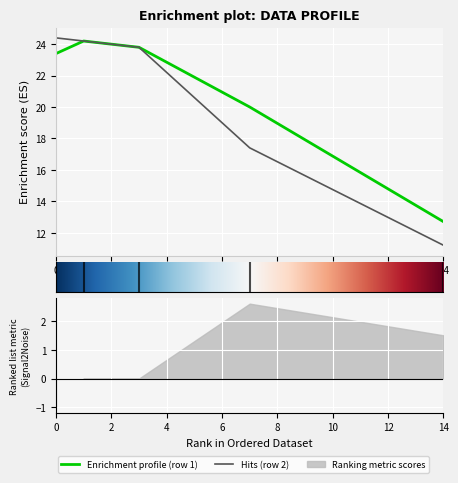

The row_1 series shows 35.1 at 7. True or false?

False